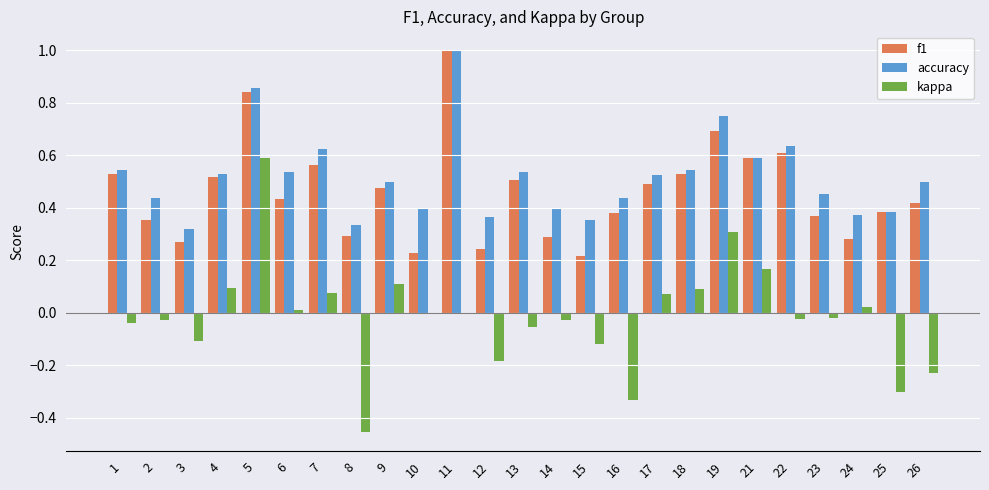

How many groups of bars are there?

25